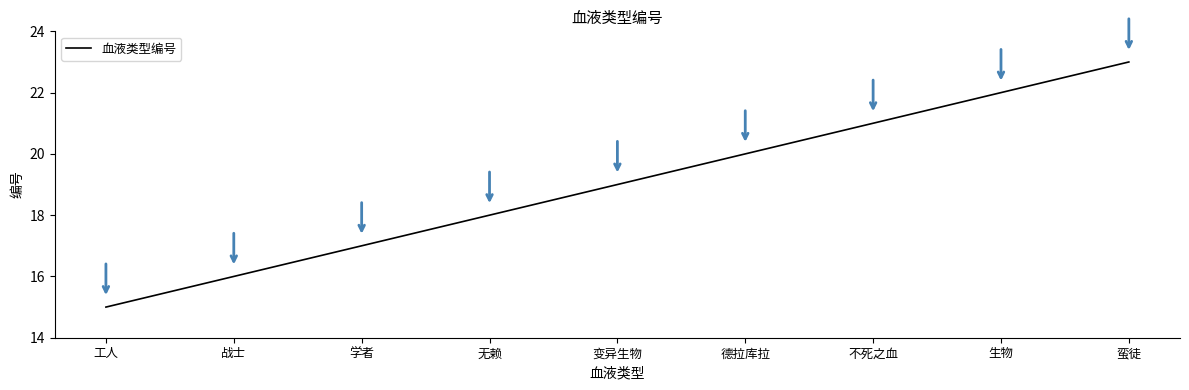

True or false: the data shows 23 at 蛮徒.

True